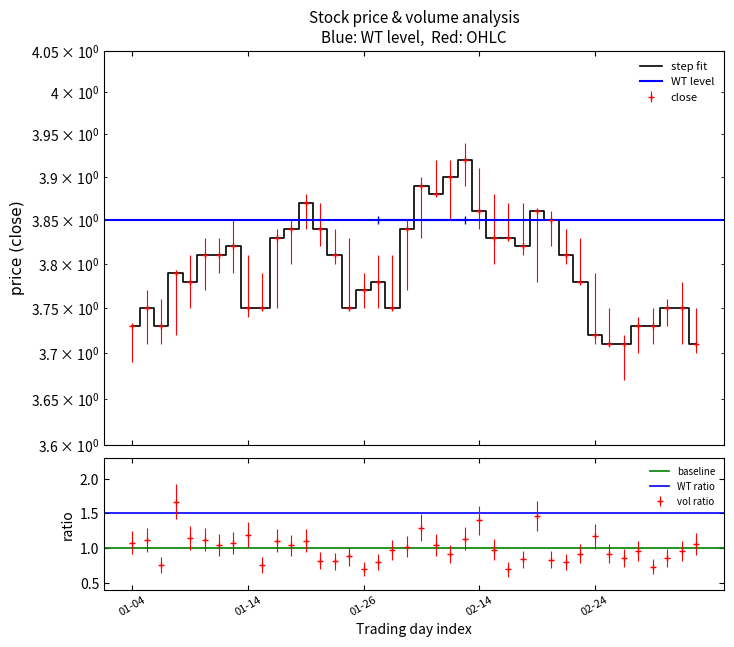

What is the maximum value shown in the chart?

3.9